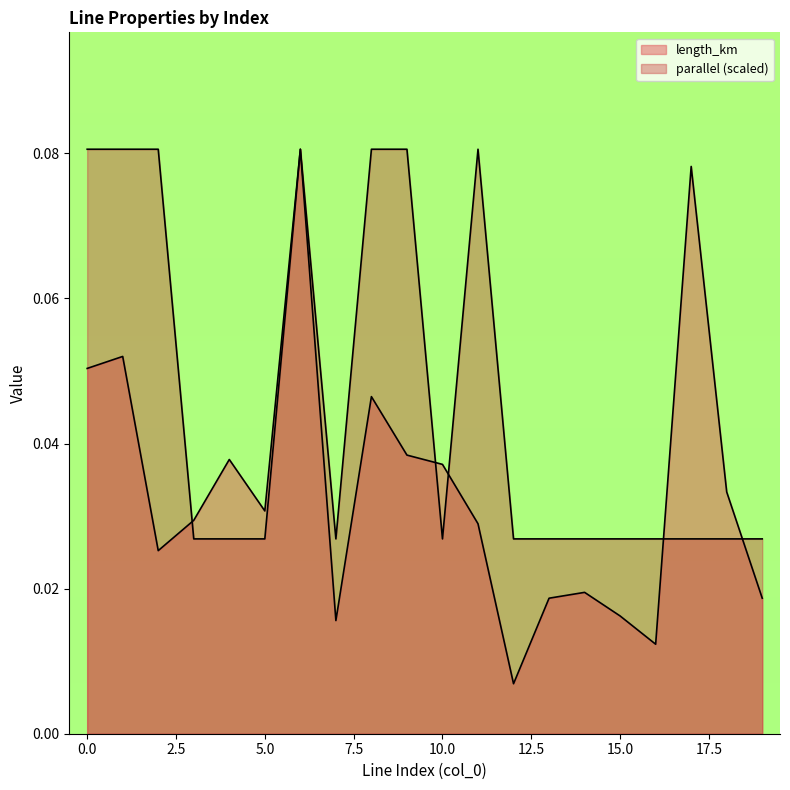

Where is parallel nearest to the value 0?

3